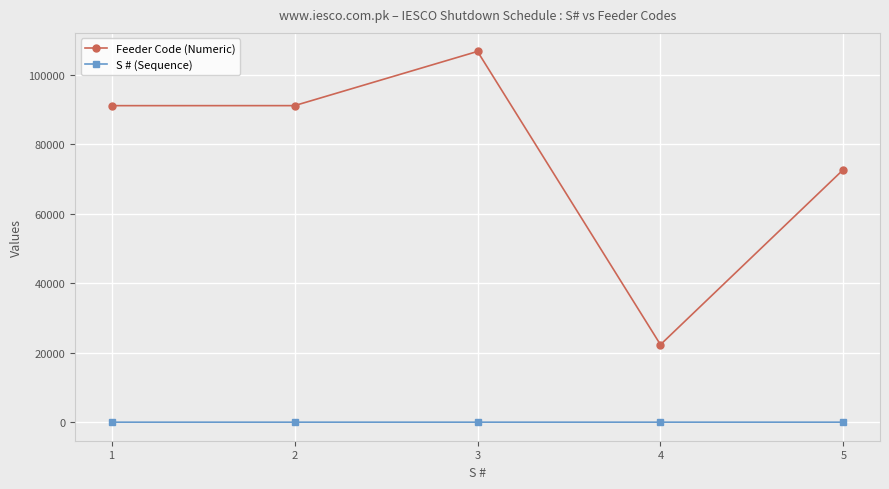

List the series in order of their peak value, highest first.

Feeder Code (Numeric), S # (Sequence)